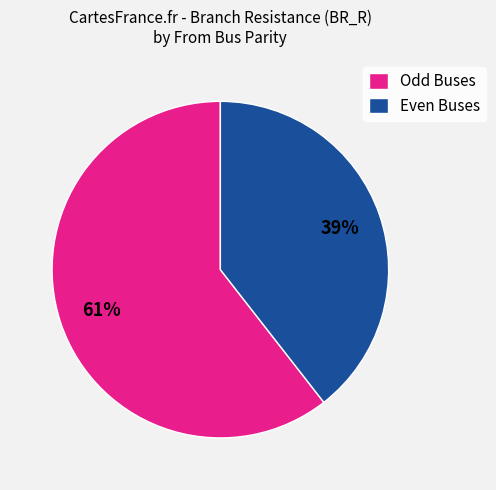

To the nearest percent, what is the combined percentage of Even Buses and Odd Buses?

100%